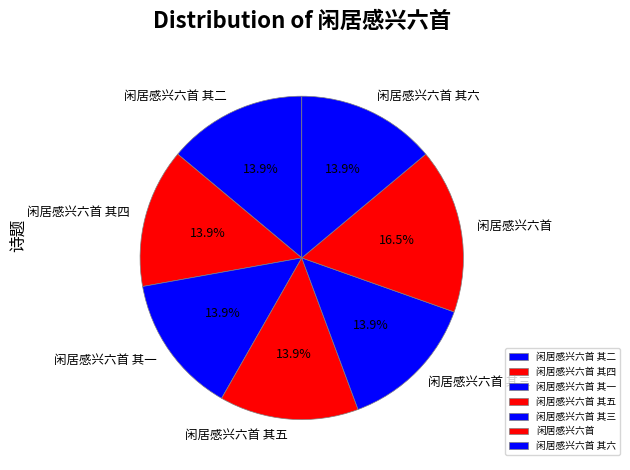

What is the largest slice in the pie chart?

闲居感兴六首